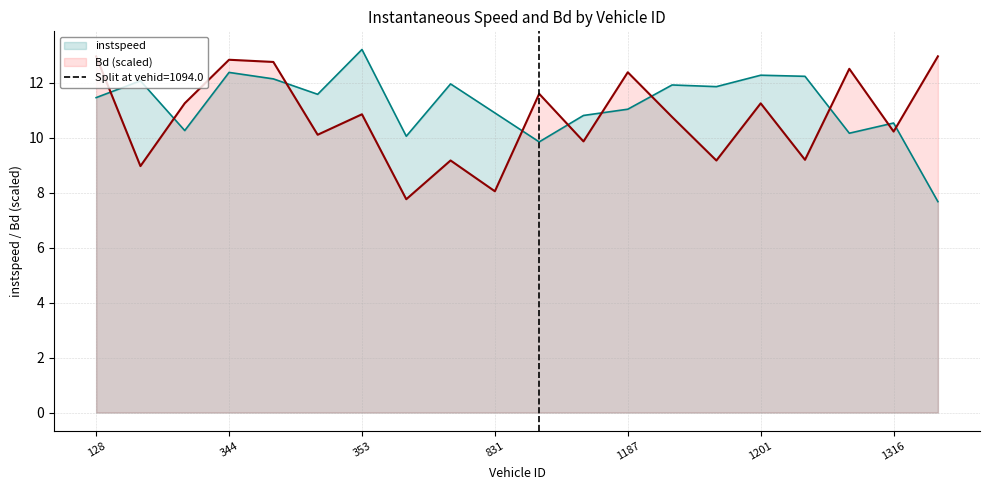

At which category does Bd reach its first local peak?

344.0